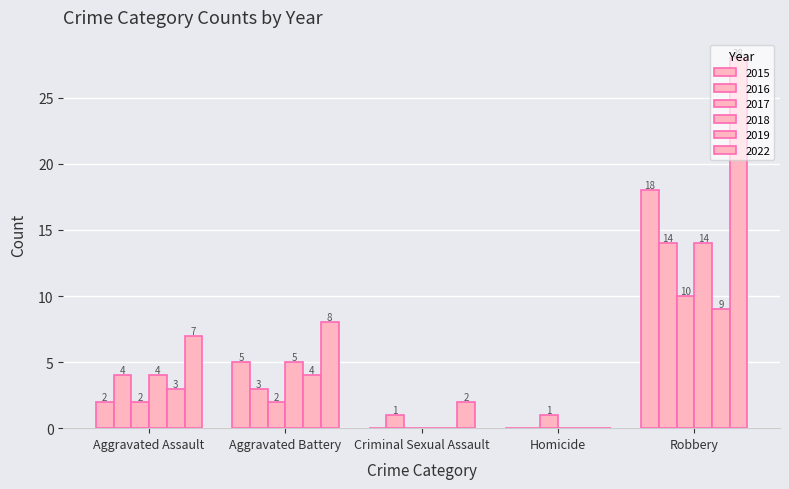

Is the value of 2019 at Aggravated Battery greater than the value of 2022 at Aggravated Battery?

No